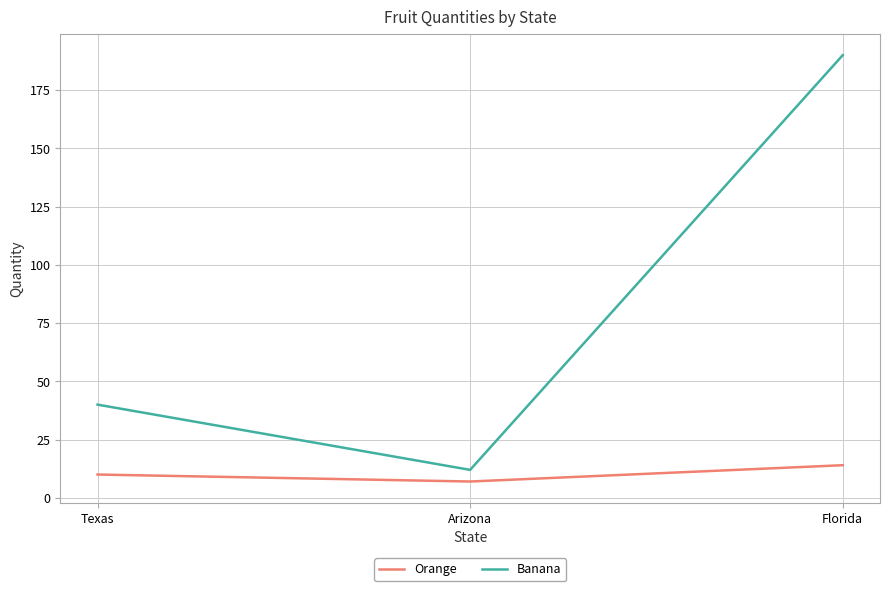

What is the average value of the Orange series?

10